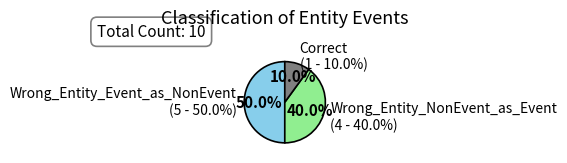

The Wrong_Entity_NonEvent_as_Event slice represents 48% of the pie. True or false?

False